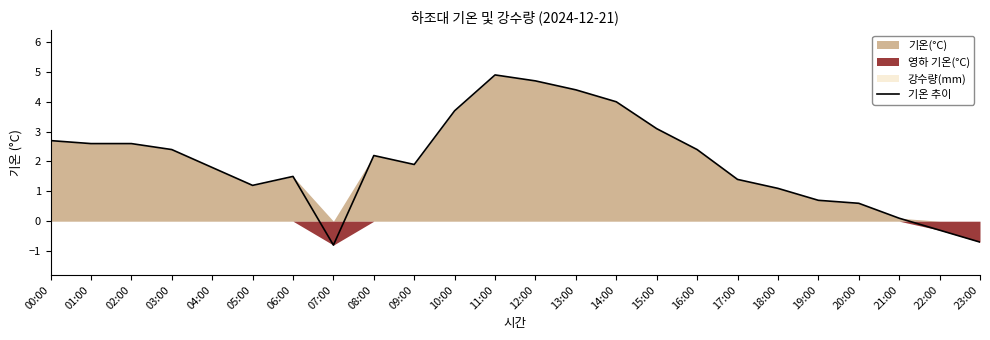

Where is the first local maximum?

06:00